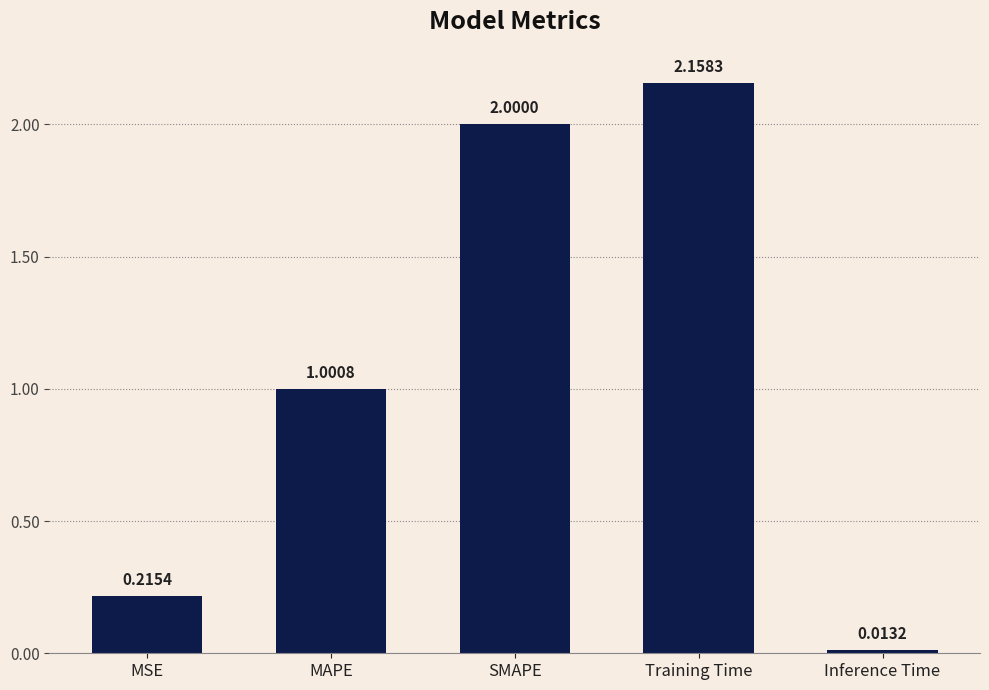

Between SMAPE and MAPE, which is larger?

SMAPE